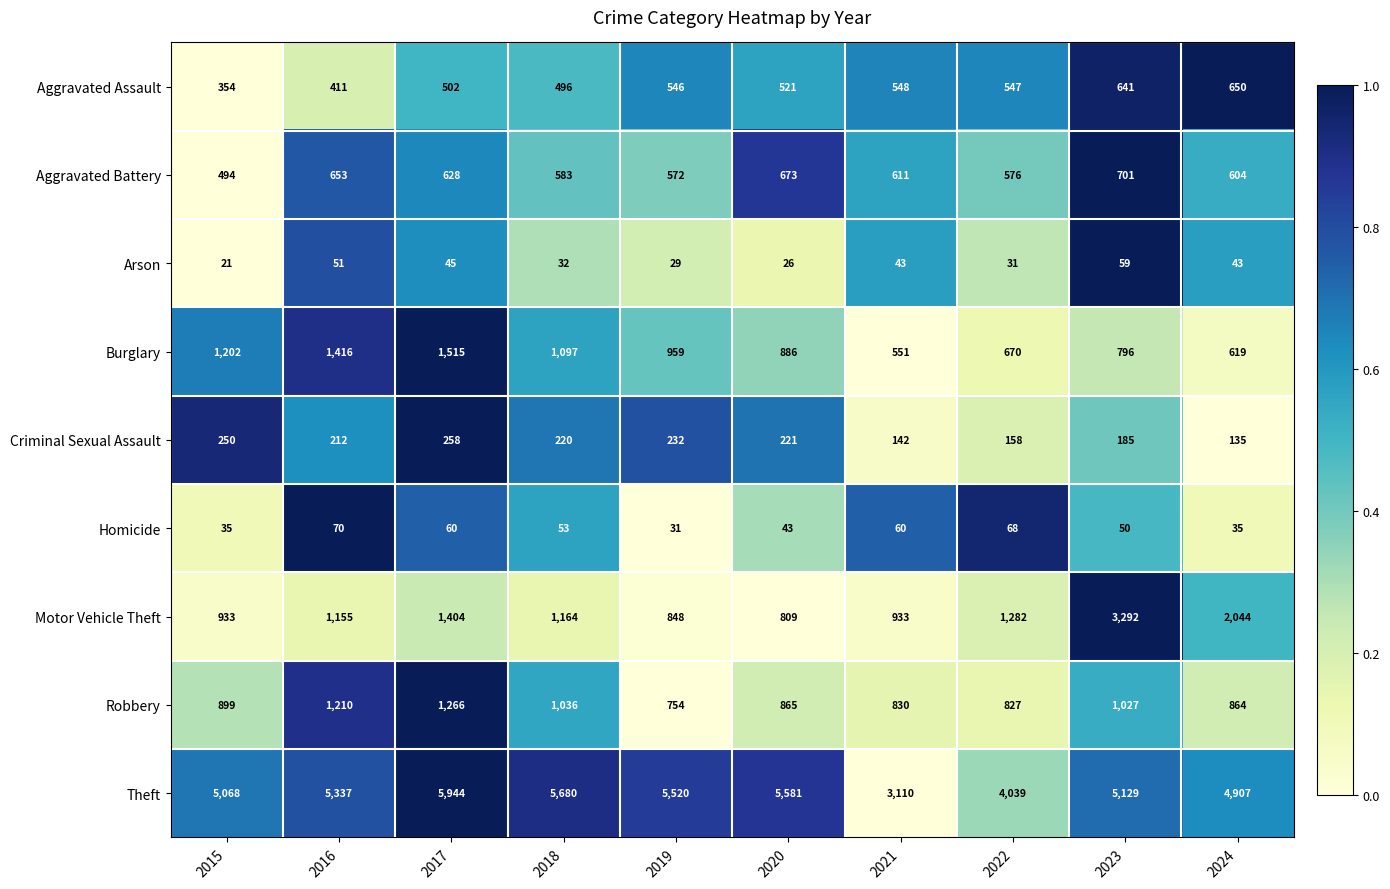

What is the sum of all Burglary values?

9711